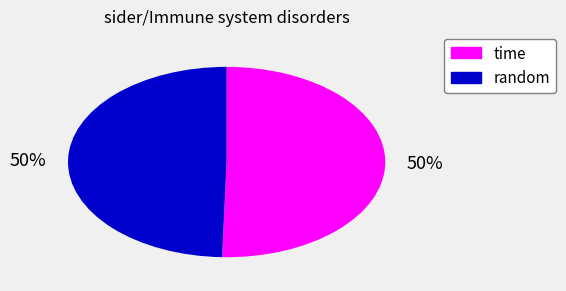

True or false: time accounts for 62% of the total.

False